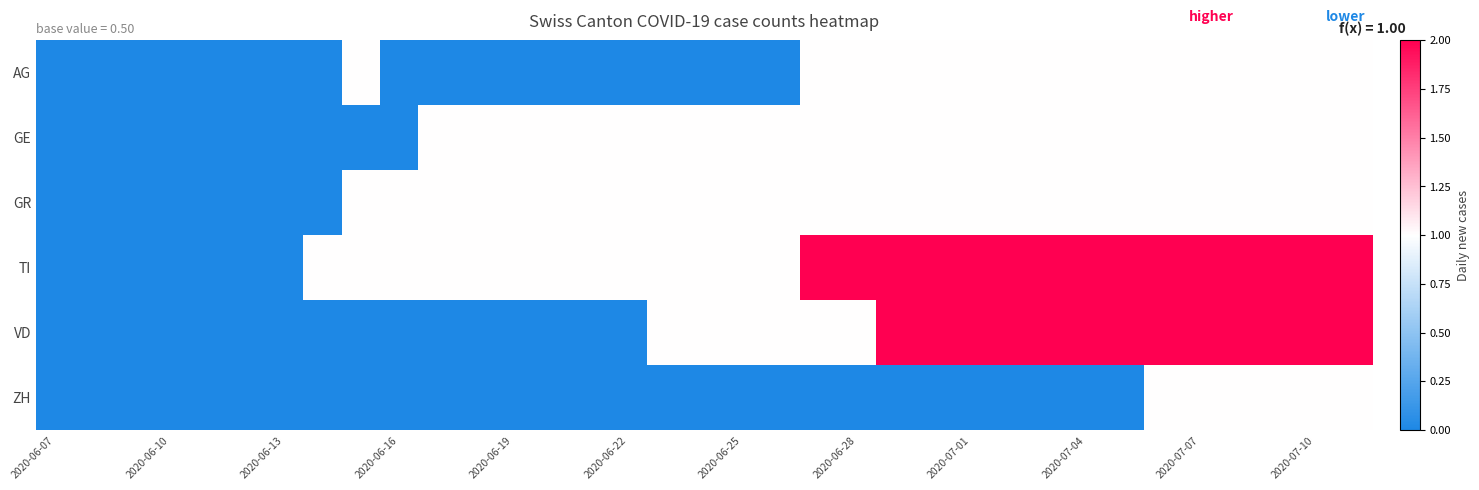

How many categories are shown in the chart?

35